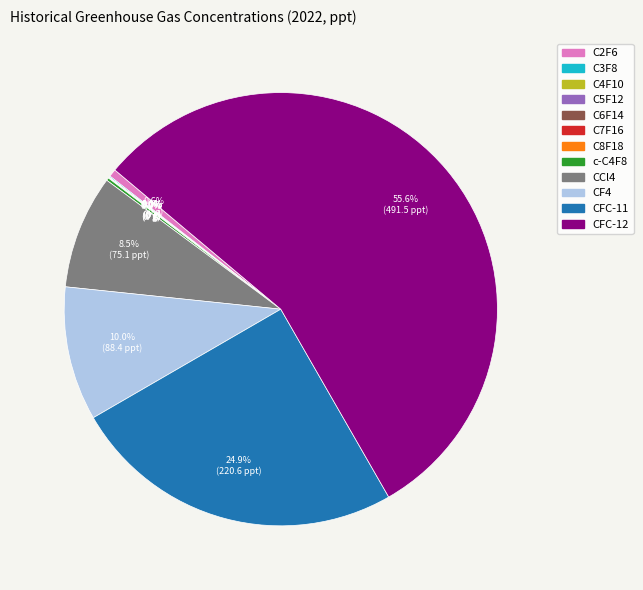

What percentage is NOT represented by CFC-11?

75.1%